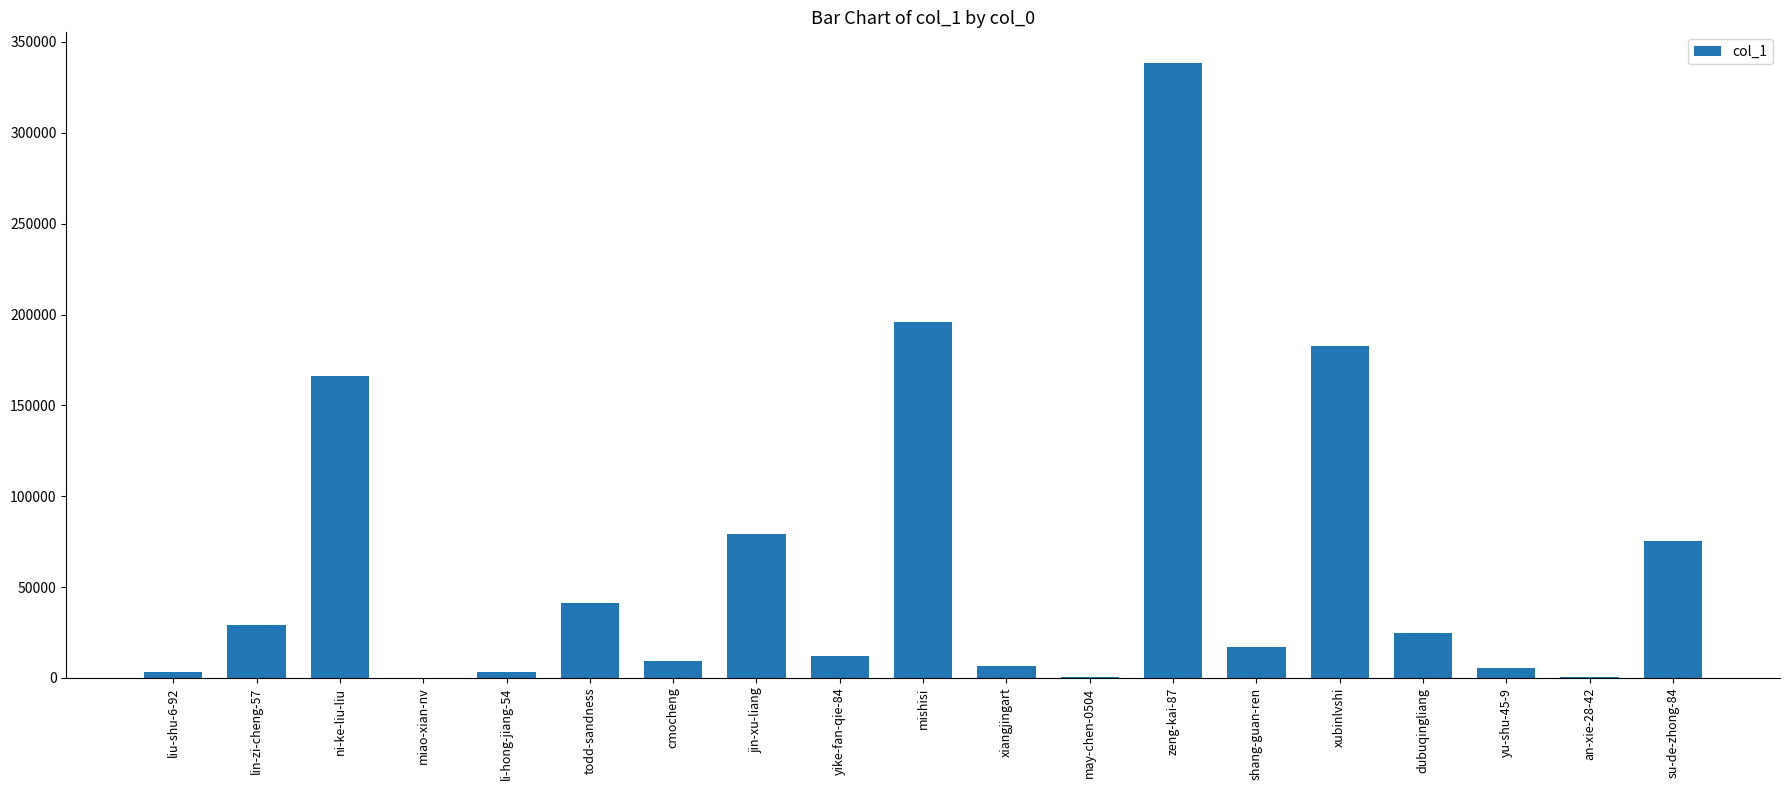

Are the bars grouped side by side (vs. stacked)?

No